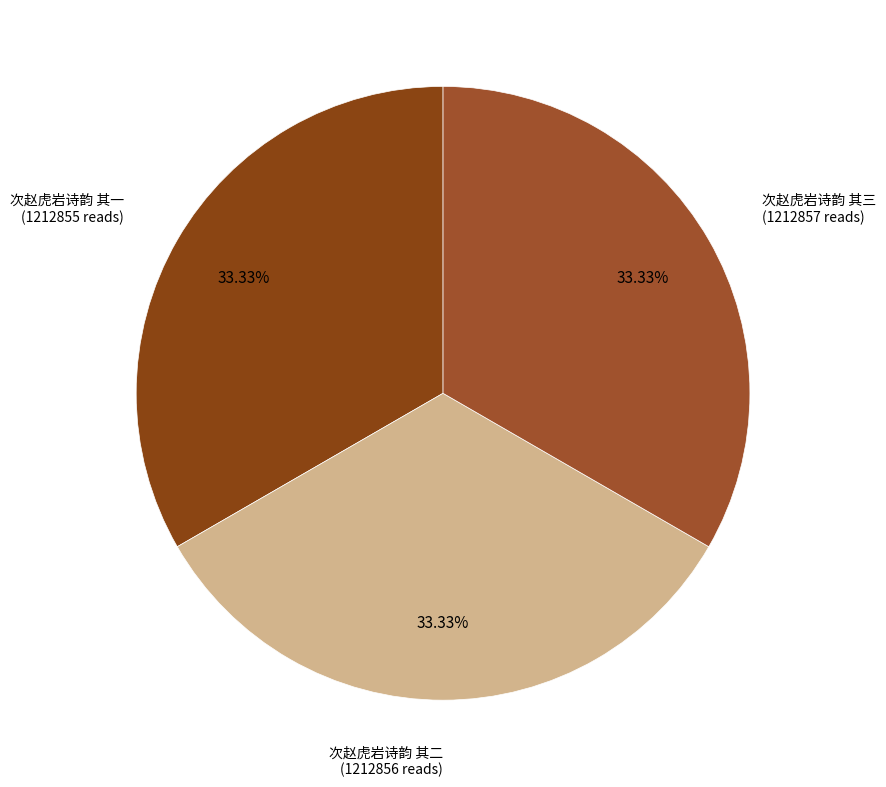

Which category has the biggest portion of the pie?

次赵虎岩诗韵 其三